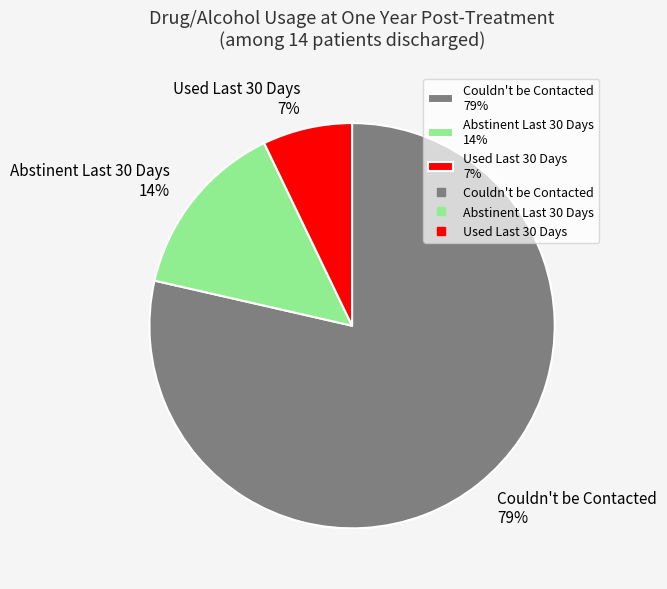

Rank the categories by value from highest to lowest.

Couldn't be Contacted 79%, Abstinent Last 30 Days 14%, Used Last 30 Days 7%